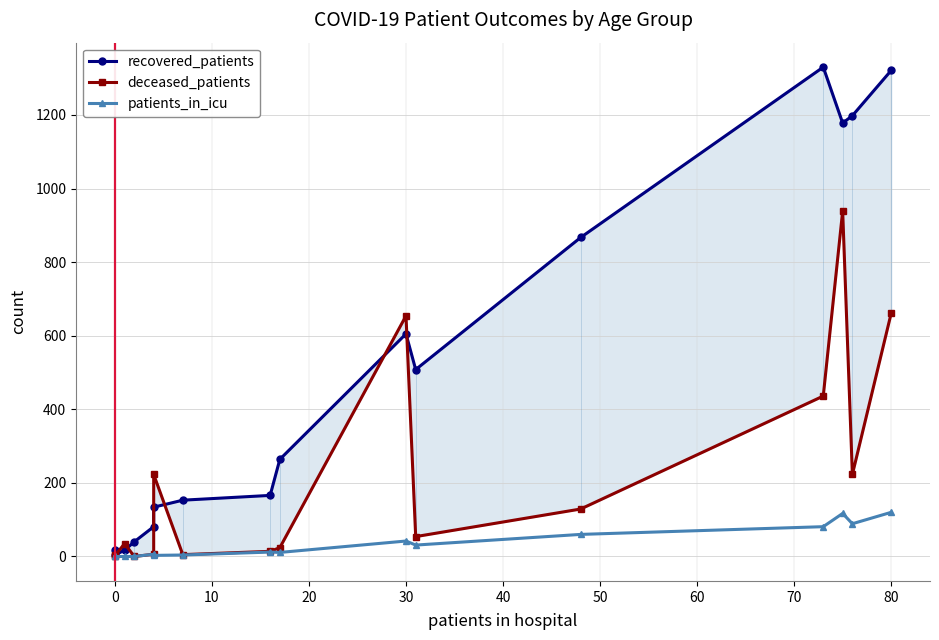

True or false: patients_in_icu and deceased_patients cross at least once.

False